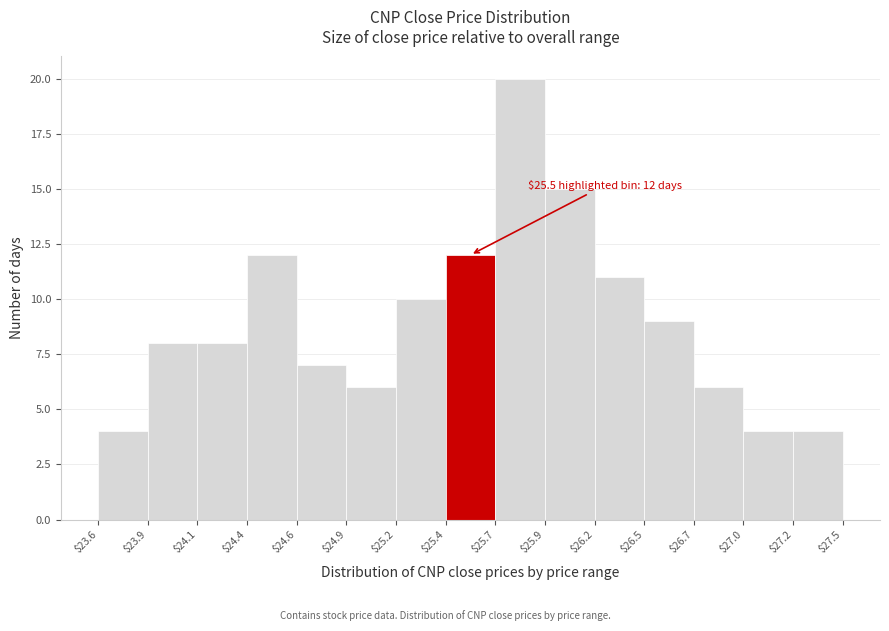

Over which range of the x-axis is the bar tallest?

$25.7 to $25.9